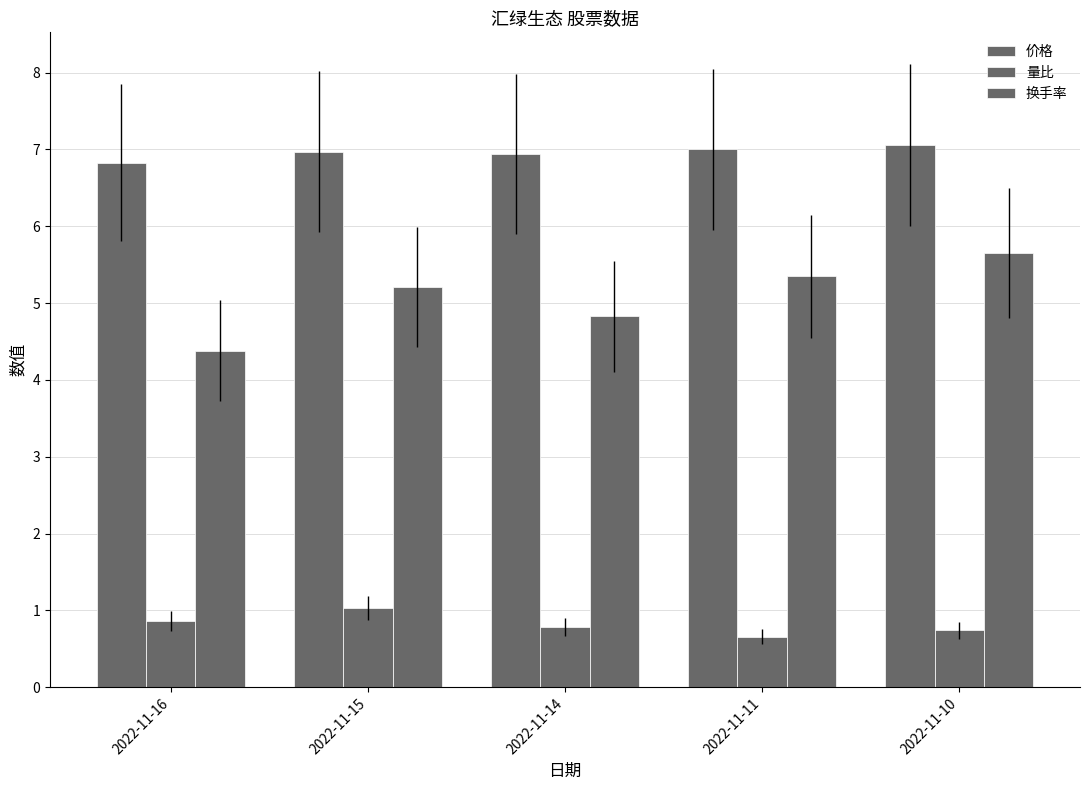

What is the sum of the 量比 values at 2022-11-11 and 2022-11-16?

1.5